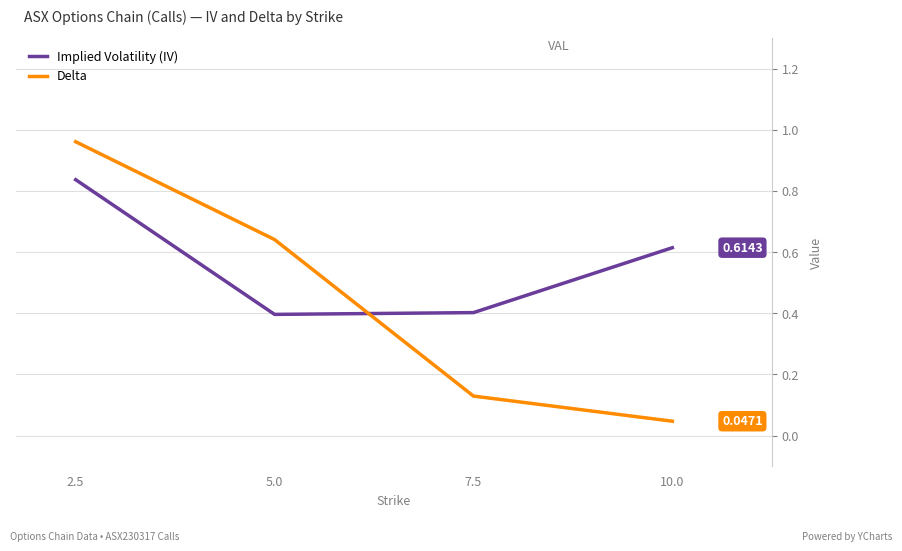

What is the minimum value for Implied Volatility (IV)?

0.4